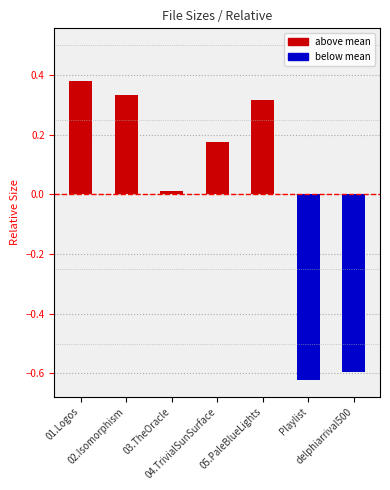

What is the difference between the maximum and minimum values?

1.0